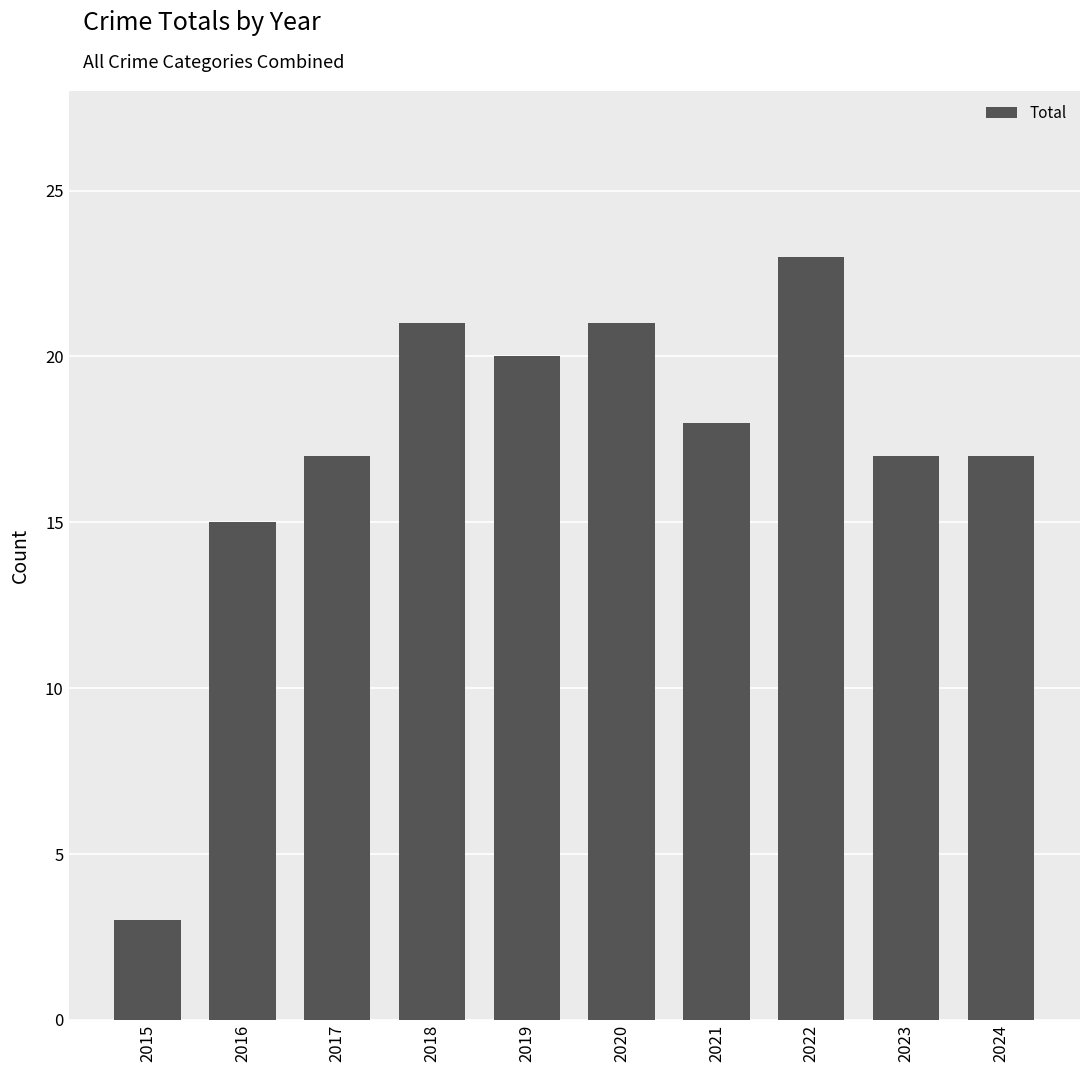

Which category has the highest value across all series?

2022